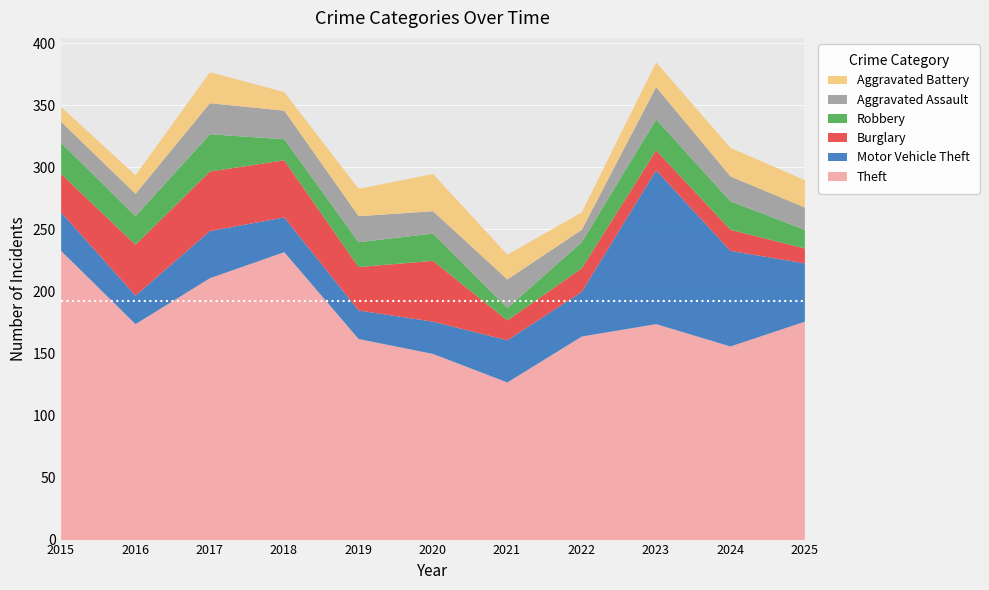

Where does the Motor Vehicle Theft series first go above 34?

2017